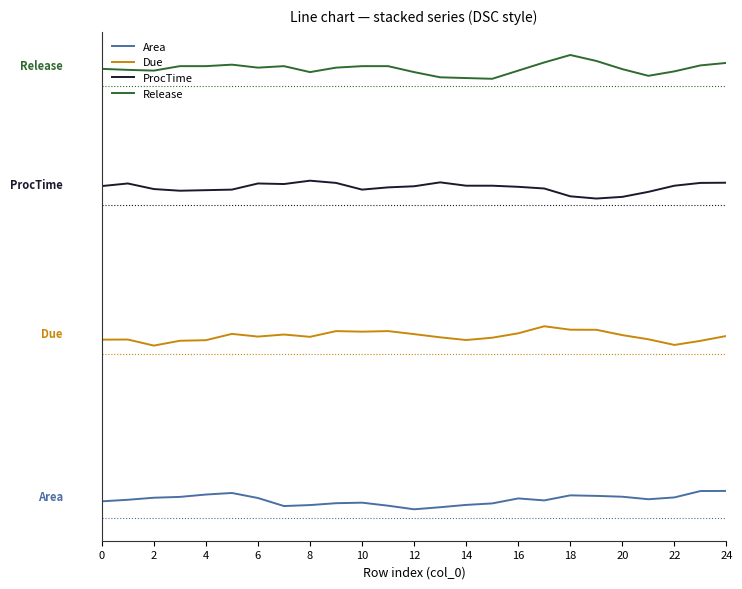

What are all the series names shown in the legend?

Area, Due, ProcTime, Release